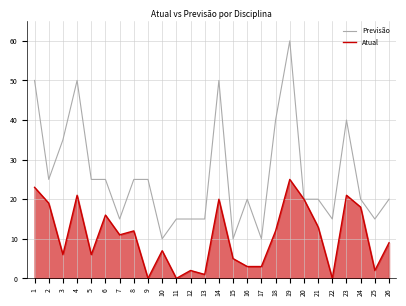

What is the spread (max minus min) of values at 3?

29